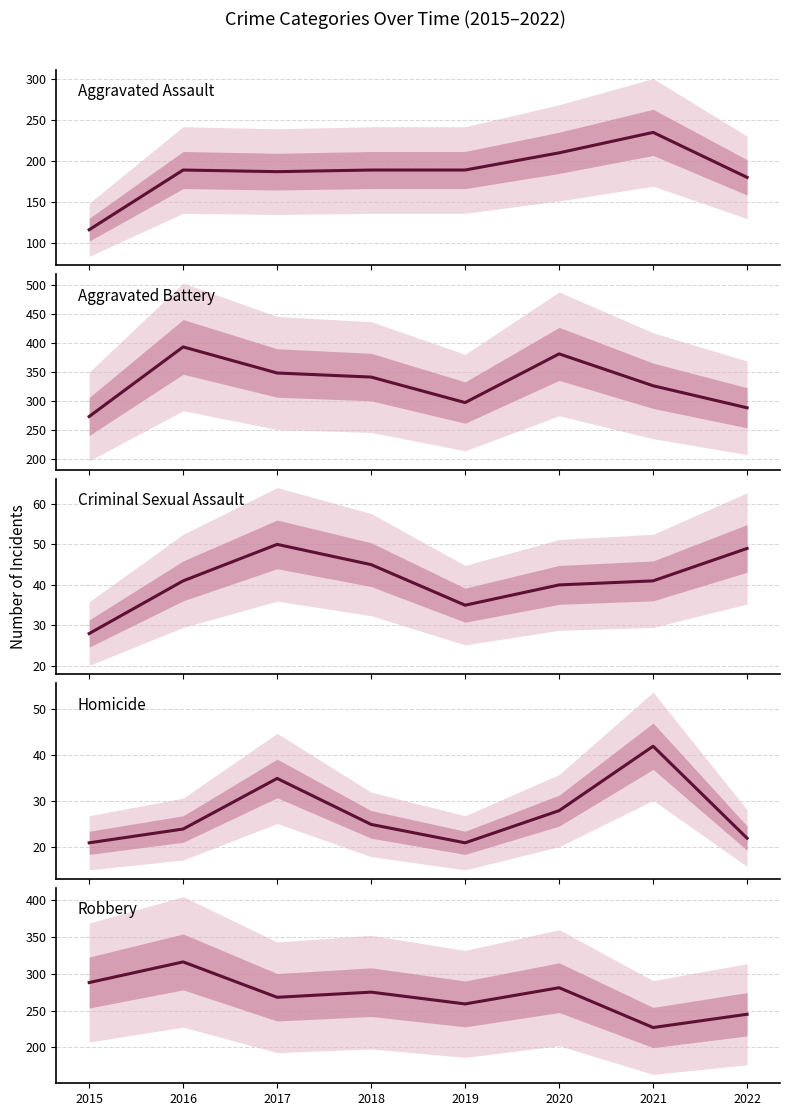

True or false: Criminal Sexual Assault and Aggravated Battery cross at least once.

False